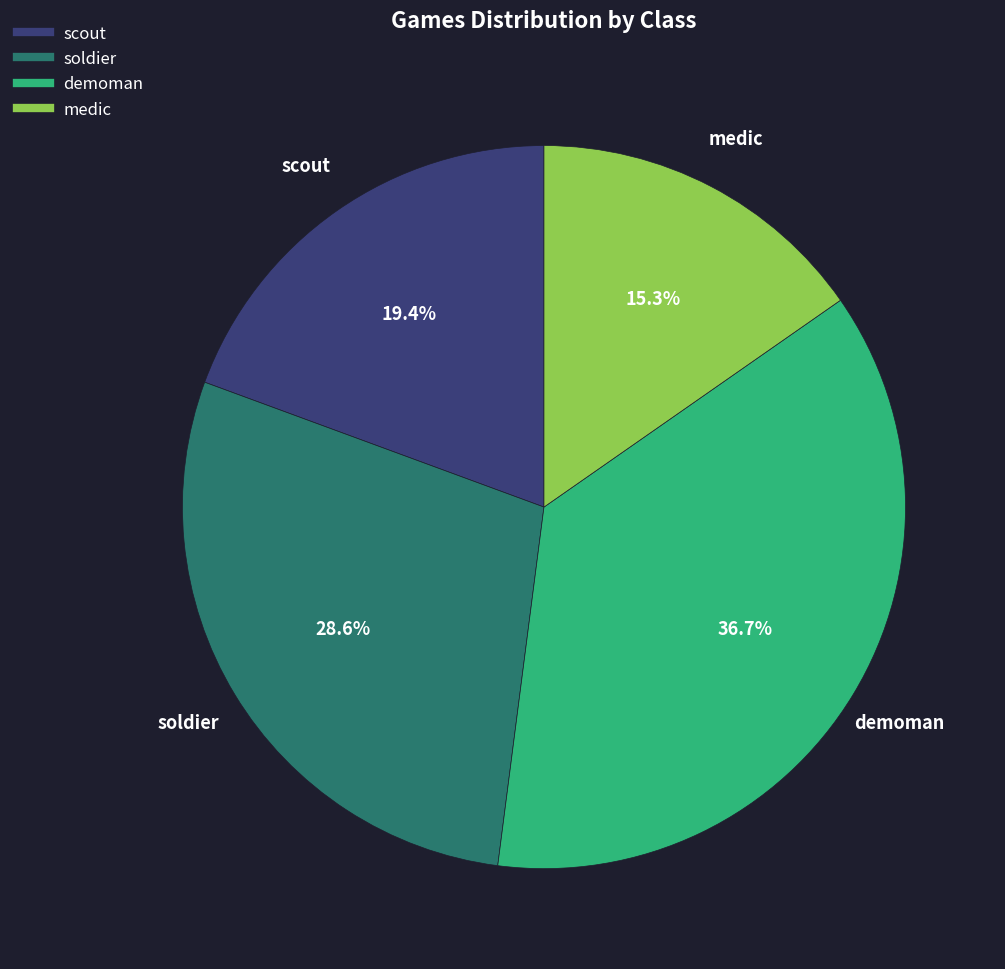

Which slice is the smallest?

medic